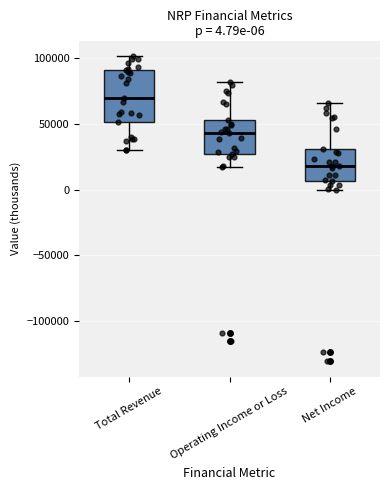

Which box's median line is the lowest?

Net Income